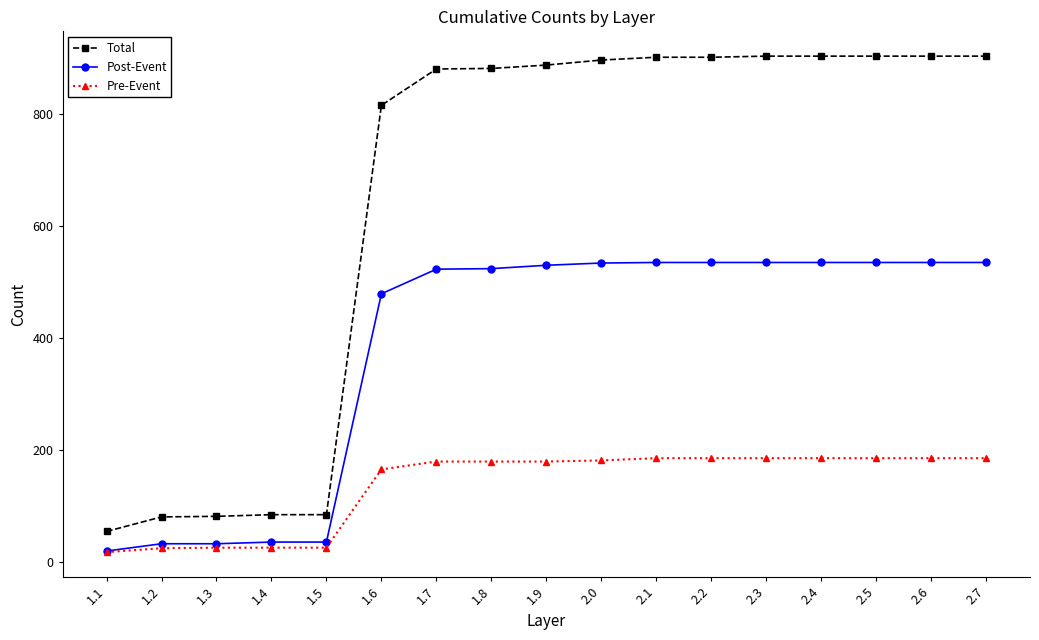

Which series has the largest total across all categories?

Total